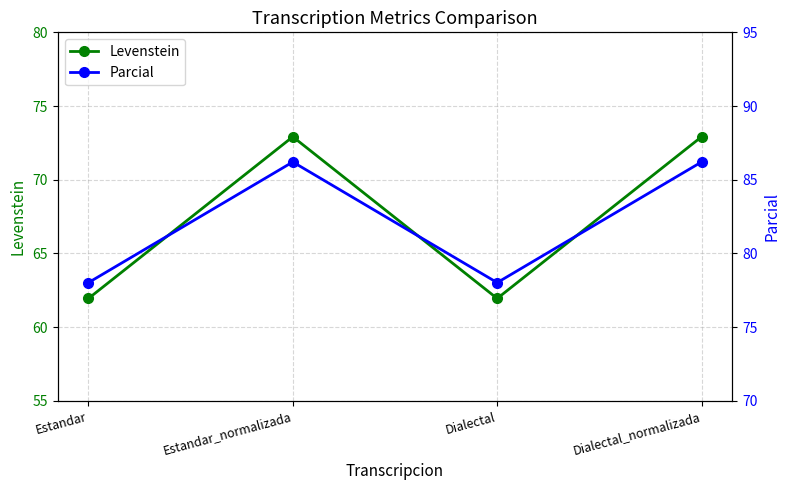

True or false: Levenstein and Parcial intersect in this chart.

False